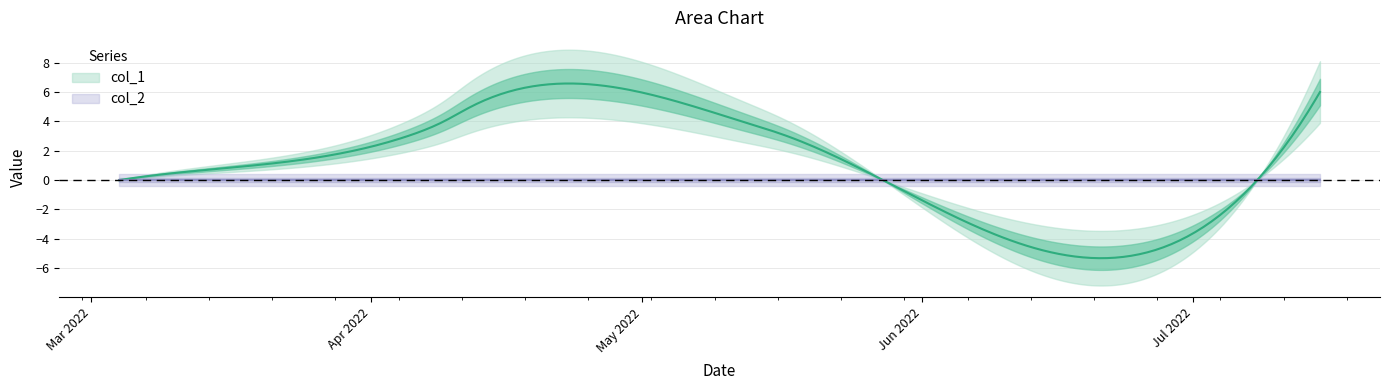

Which series changed the most between 4 and 5?

col_1